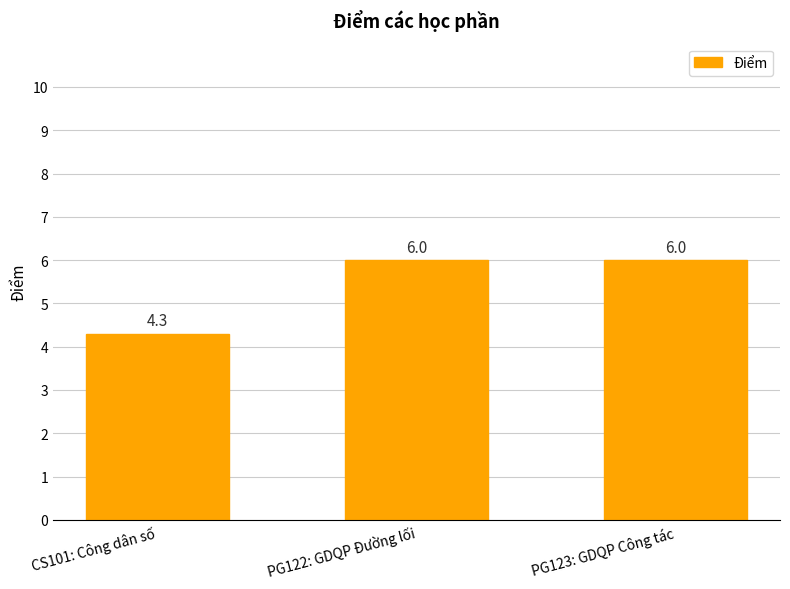

The chart shows a value of 6.0 at PG123: GDQP Công tác. True or false?

True